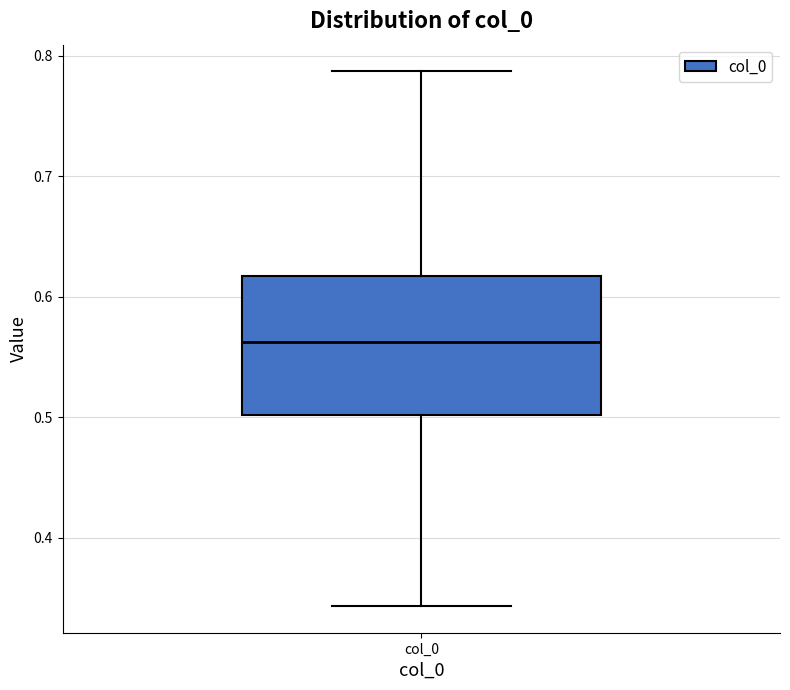

Where does the lower whisker of the box for col_0 end on the y-axis? The values are not printed on the chart, so give them approximately, as read against the axis.

0.34